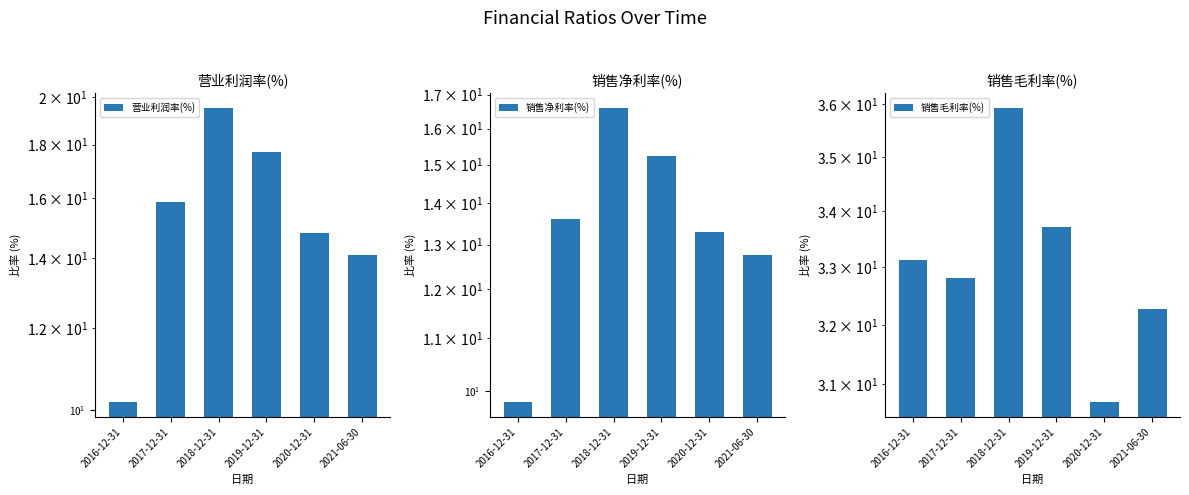

Rank the series by their maximum value, from lowest to highest.

销售净利率(%), 营业利润率(%), 销售毛利率(%)